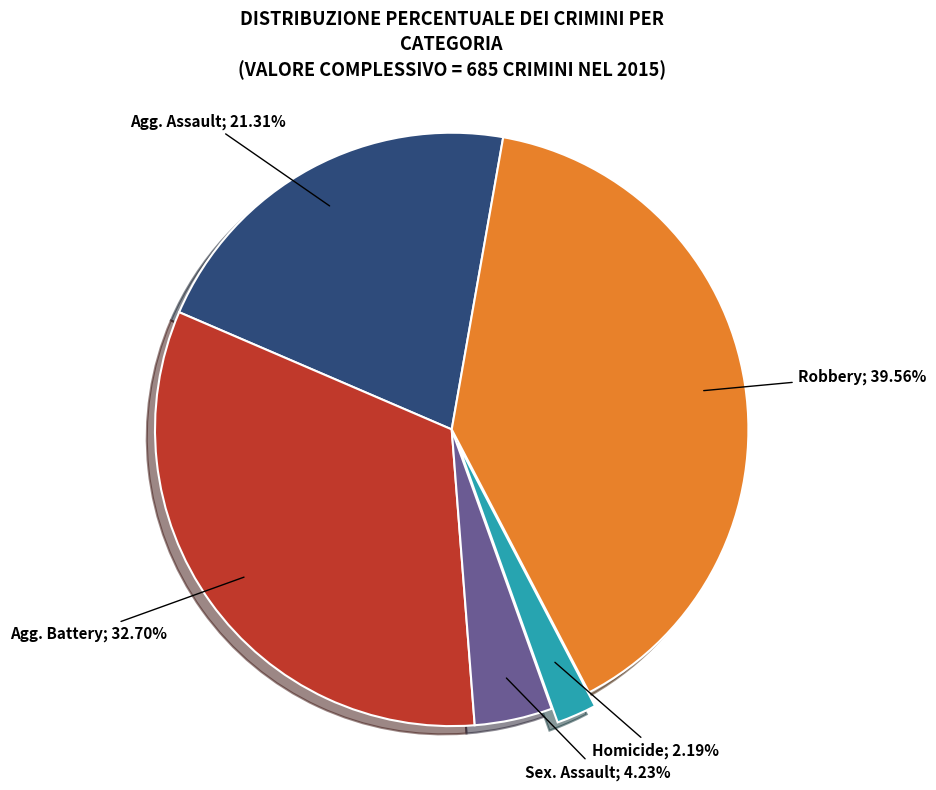

Is there any slice that represents more than half of the pie?

No